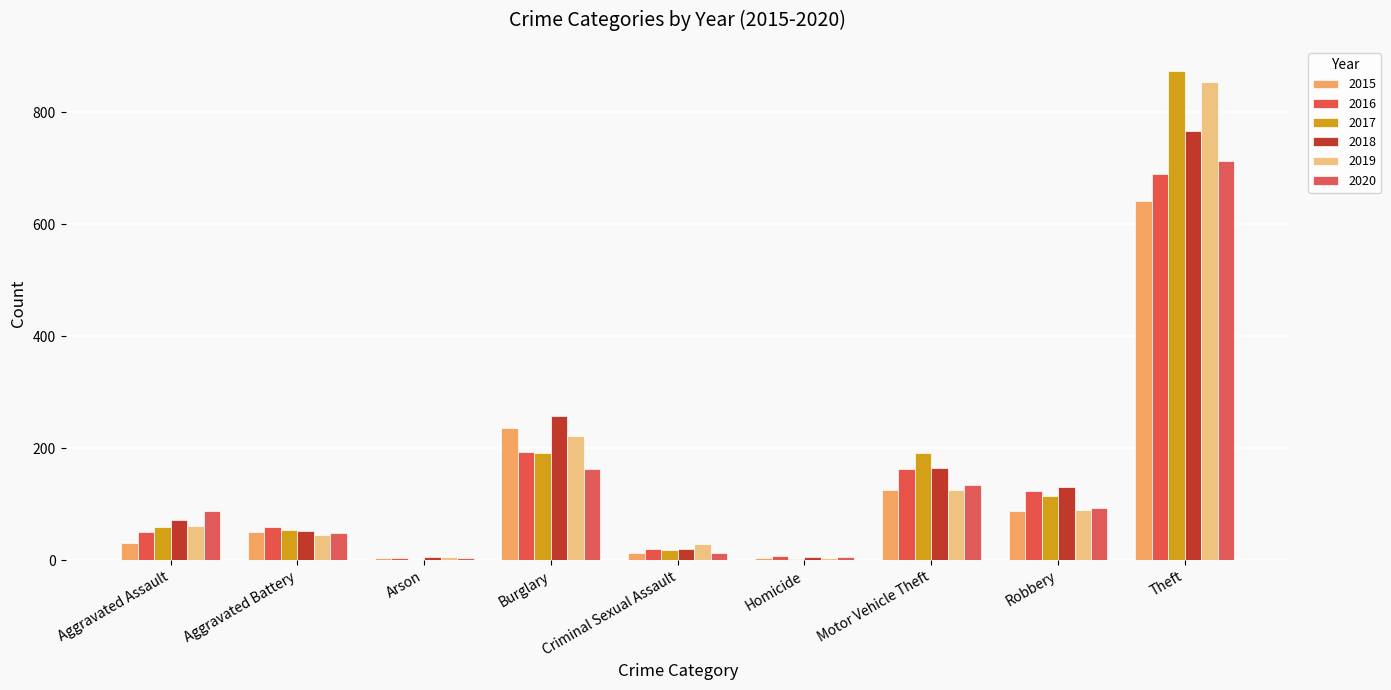

What is the difference between the maximum and second lowest values in the 2015 series?

637